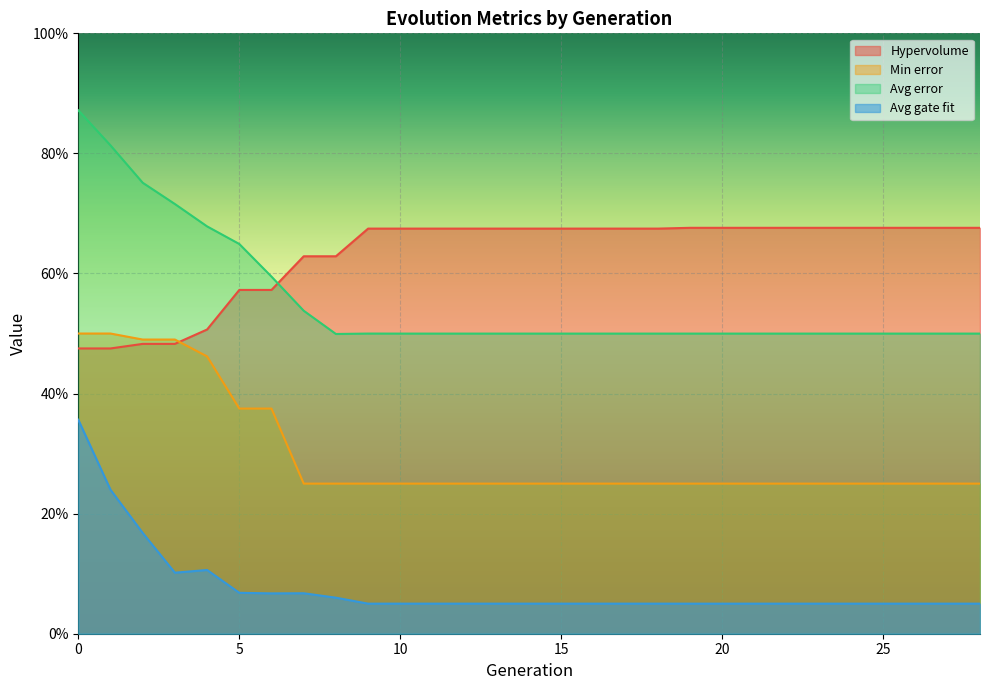

True or false: Min error and Avg gate fit intersect in this chart.

False